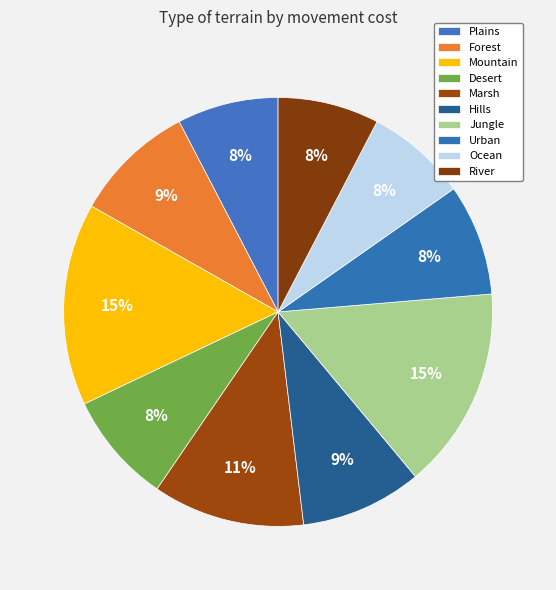

Which has a higher value, Plains or Mountain?

Mountain